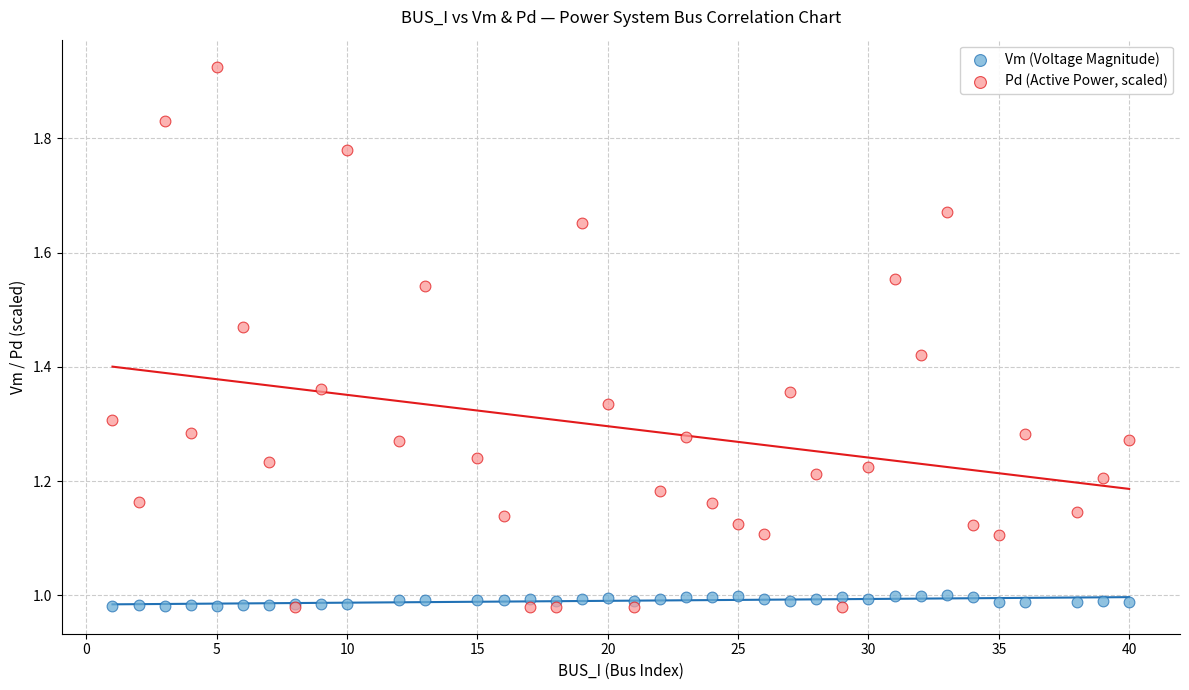

What is the X range (max minus min) for the scatter plot?

39.0